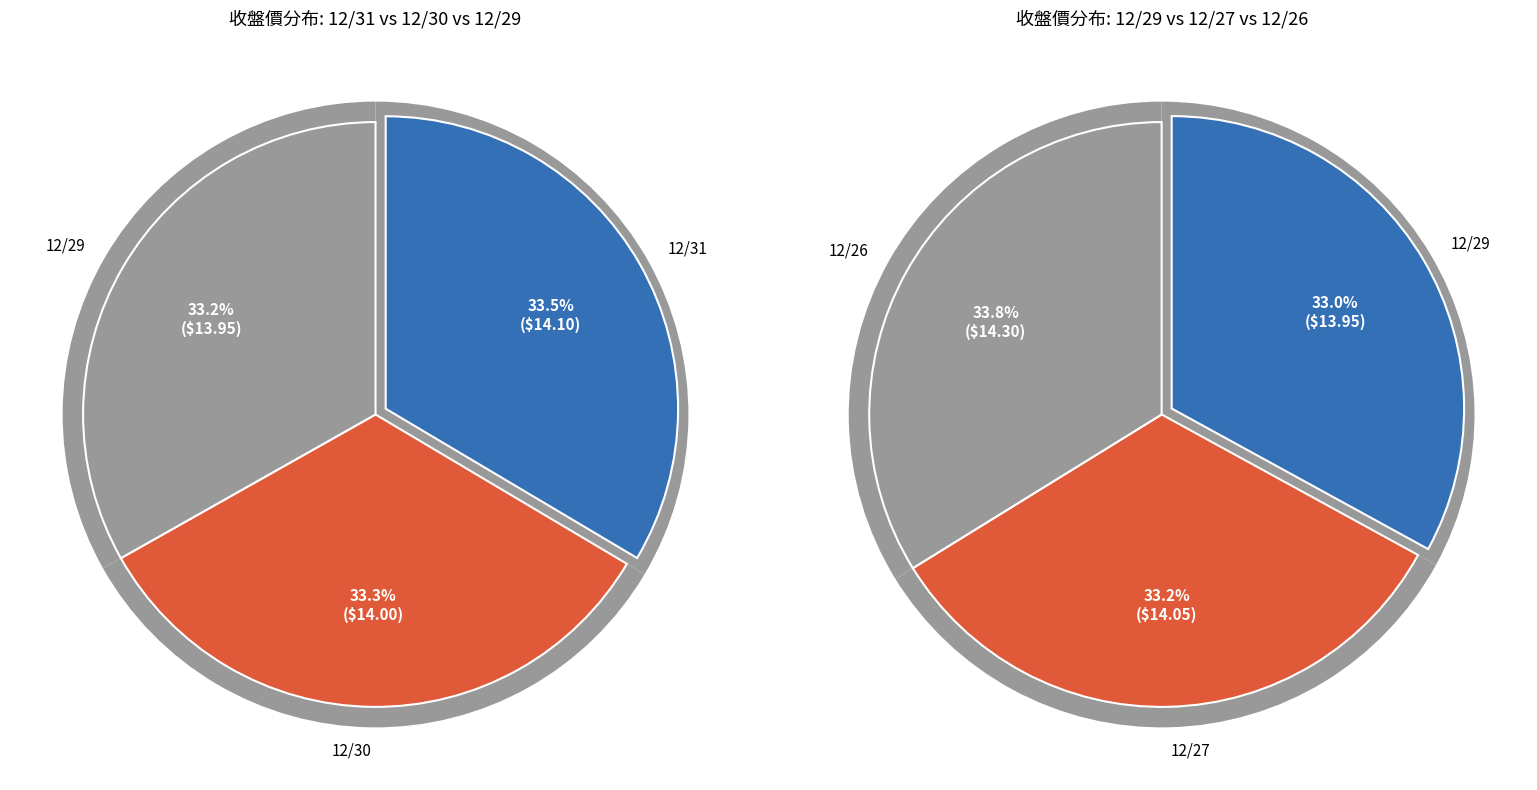

Is 12/30 the majority of the pie?

No